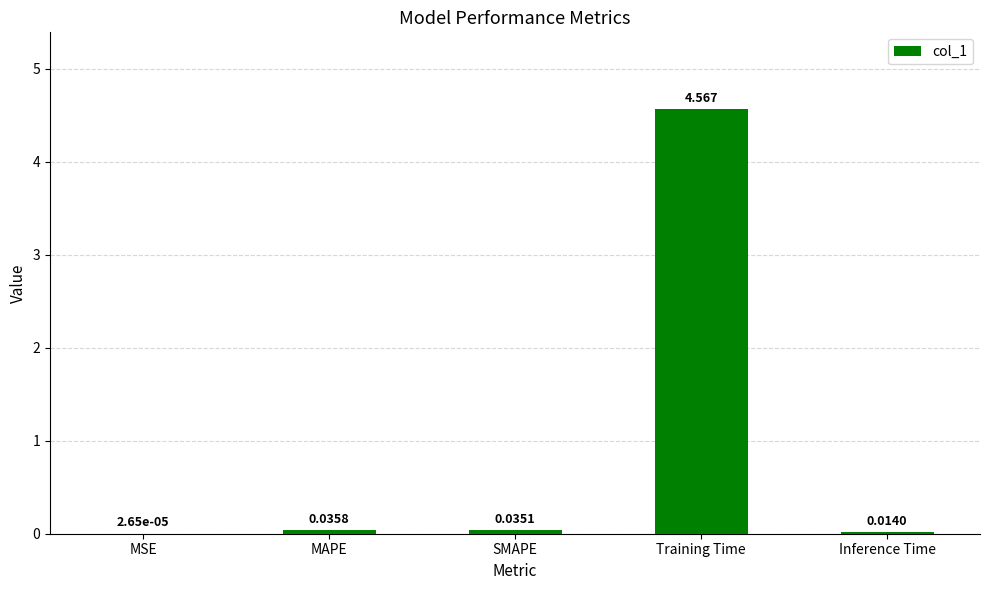

Which label corresponds to the largest value in the chart?

Training Time